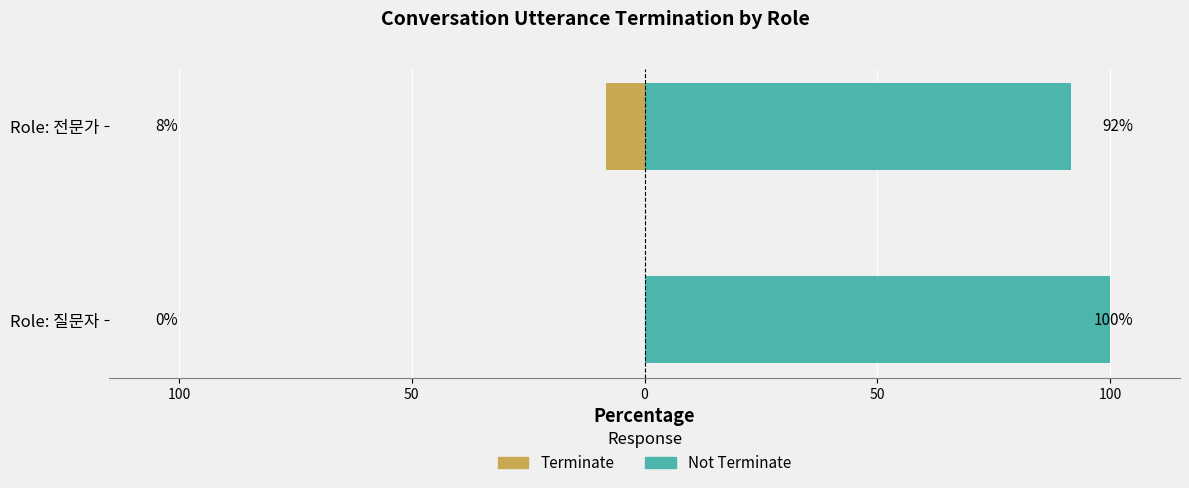

The Not Terminate series shows 100.0 at Role: 질문자. True or false?

True